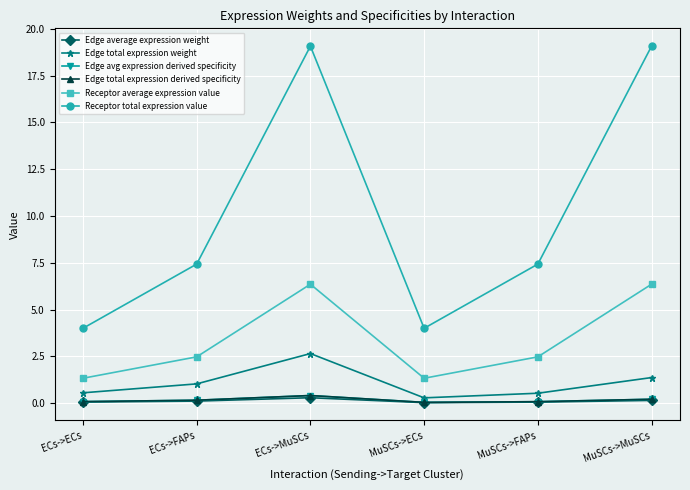

True or false: Edge average expression weight and Edge total expression weight intersect in this chart.

False